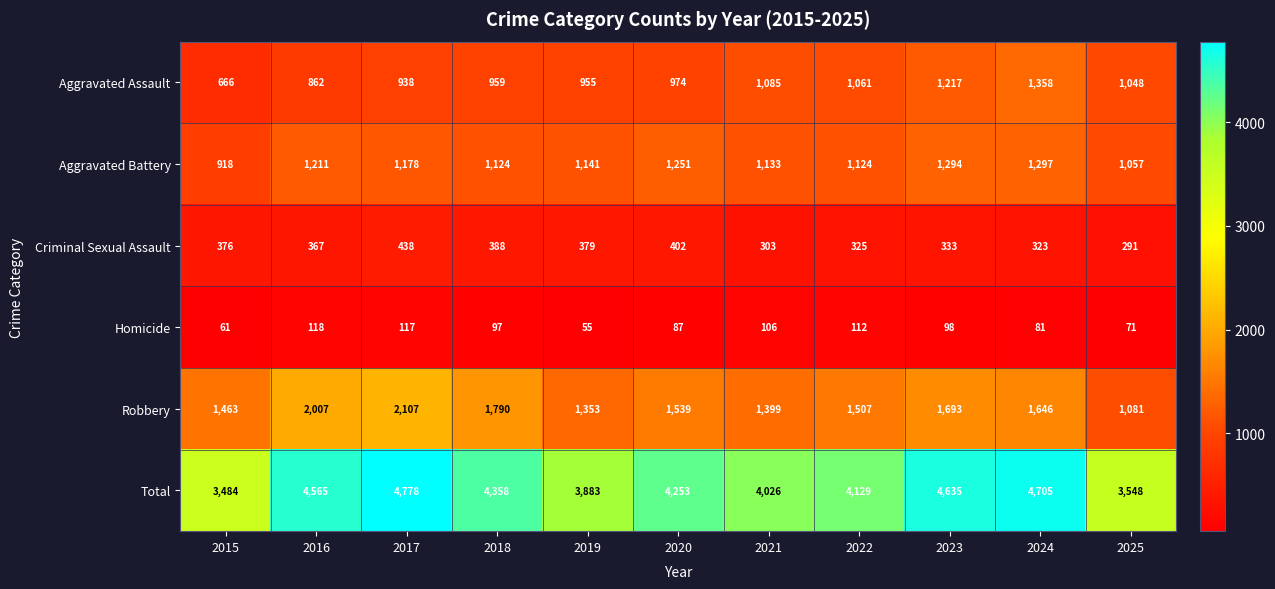

At which category does the chart reach its peak across all series?

2017